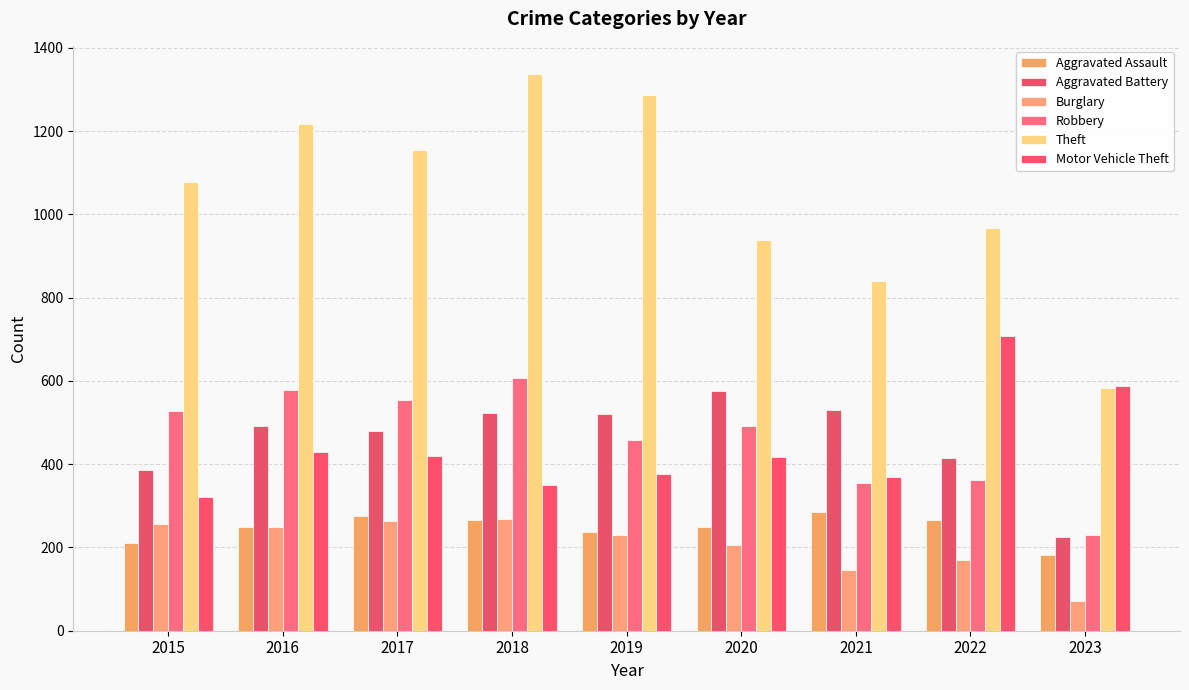

What is the value of the Aggravated Battery bar at the 7th from the left?

531